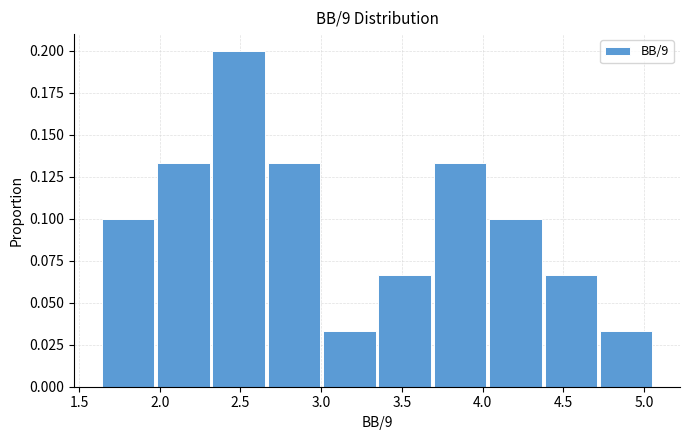

Reading left to right, list every bar in this chart as the range it spans on the x-axis followed by its height. Neither the bar edges nor the heights are printed on the chart, so give them approximately, as read against the axes.

1.65 to 2.00: 0.100
2.00 to 2.35: 0.135
2.35 to 2.65: 0.200
2.65 to 3.00: 0.135
3.00 to 3.35: 0.035
3.35 to 3.70: 0.065
3.70 to 4.05: 0.135
4.05 to 4.40: 0.100
4.40 to 4.75: 0.065
4.75 to 5.05: 0.035